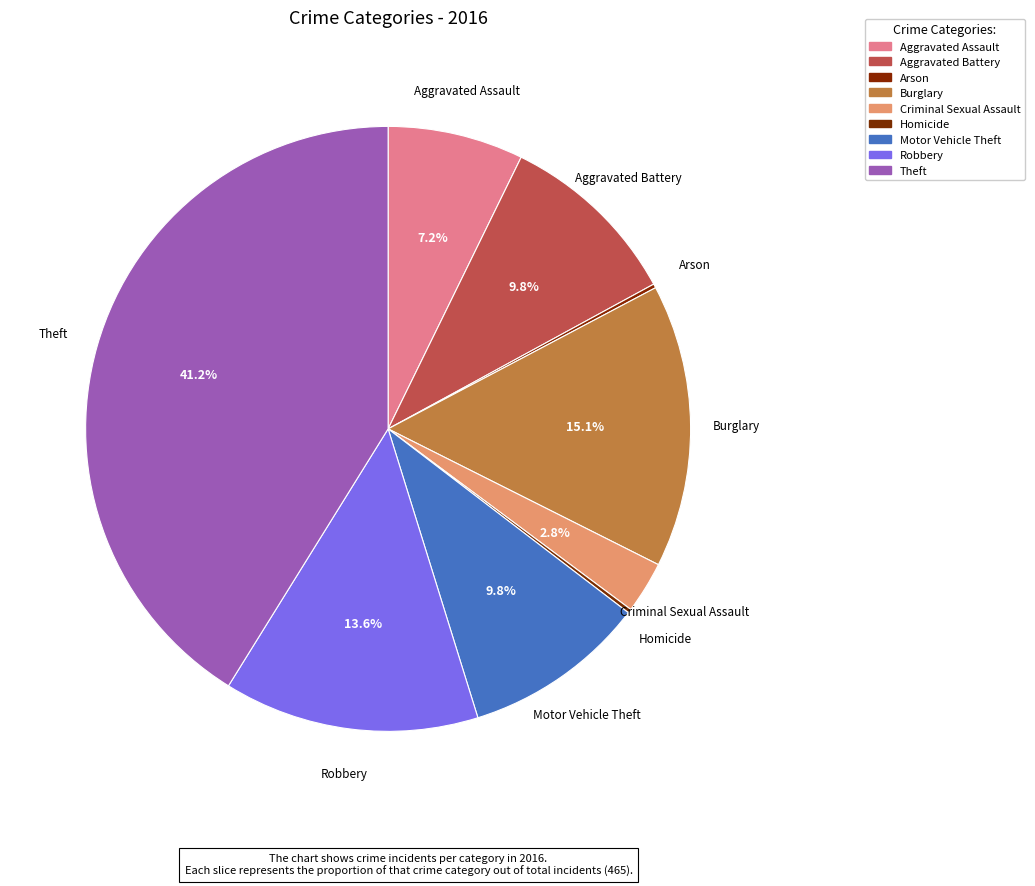

How many slices are in this pie chart?

9